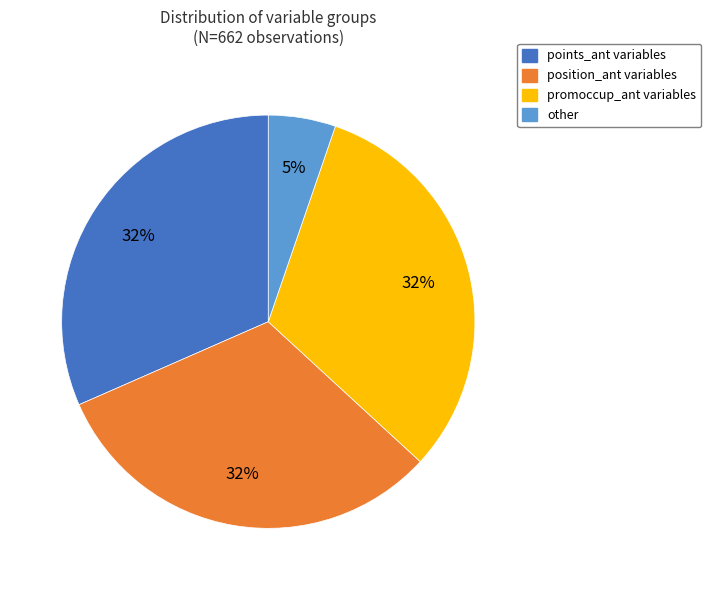

What percentage is the points_ant variables slice, to the nearest percent?

32%